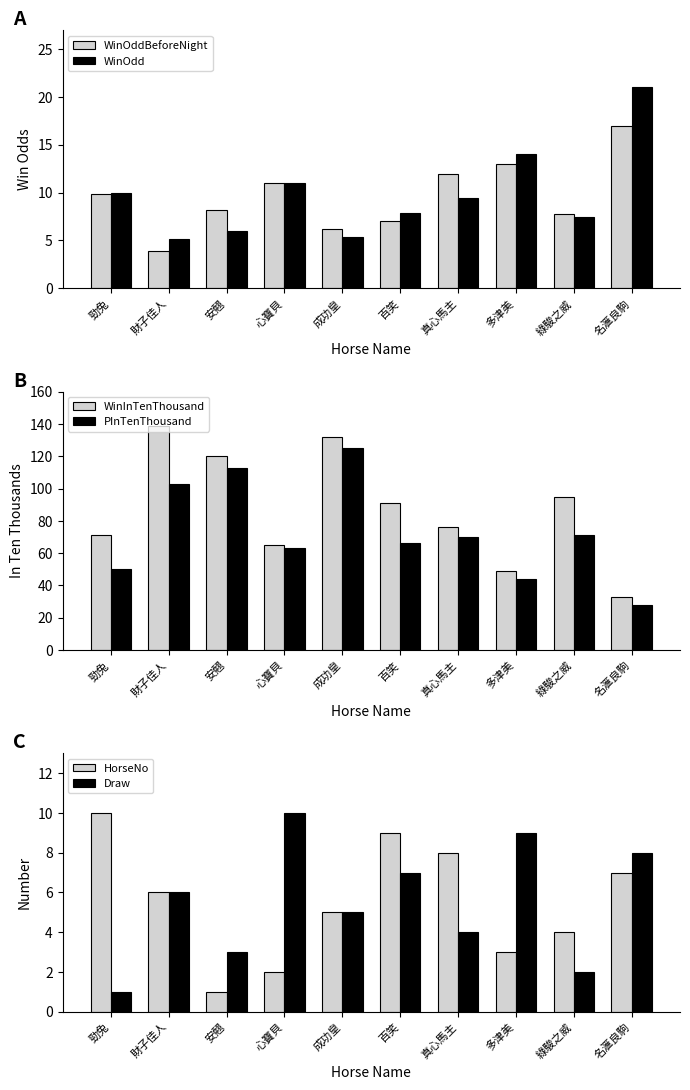

What is the value of the WinOdd bar at the 3rd from the left?

6.0